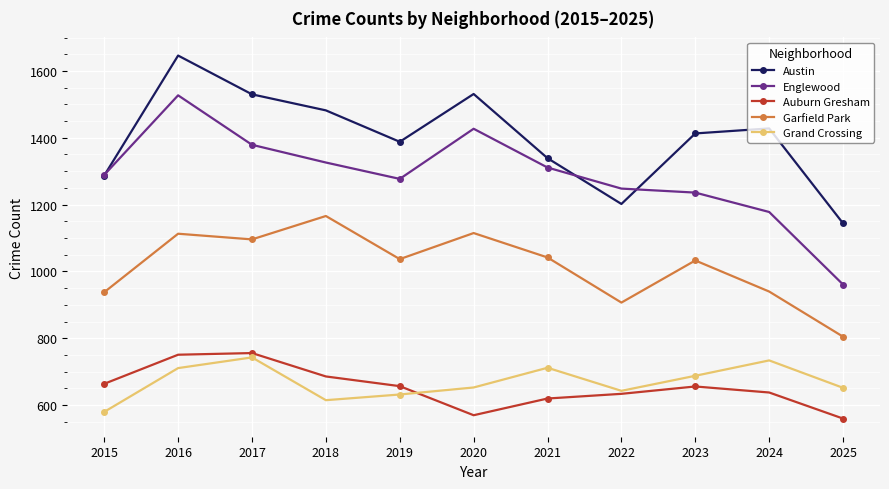

How many values in the Auburn Gresham series are below 656?

5